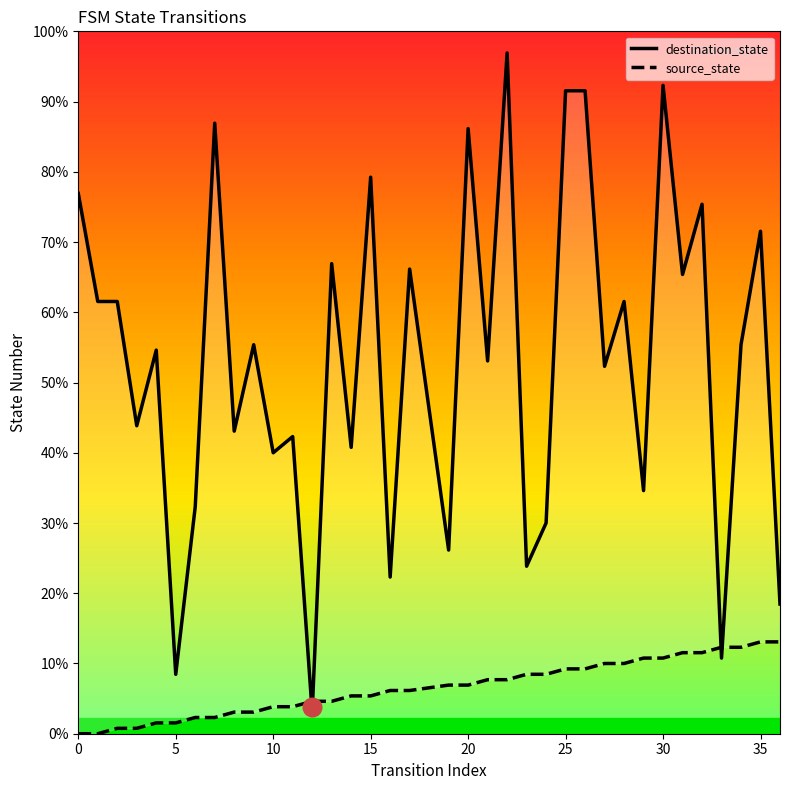

What are all the series names shown in the legend?

destination_state, source_state